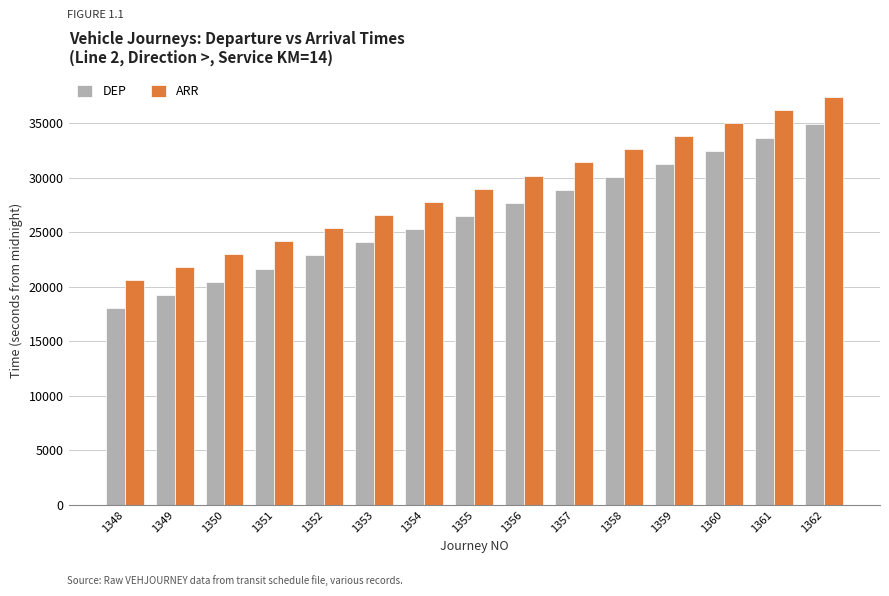

True or false: DEP has a value of 18060 at 1348.

True